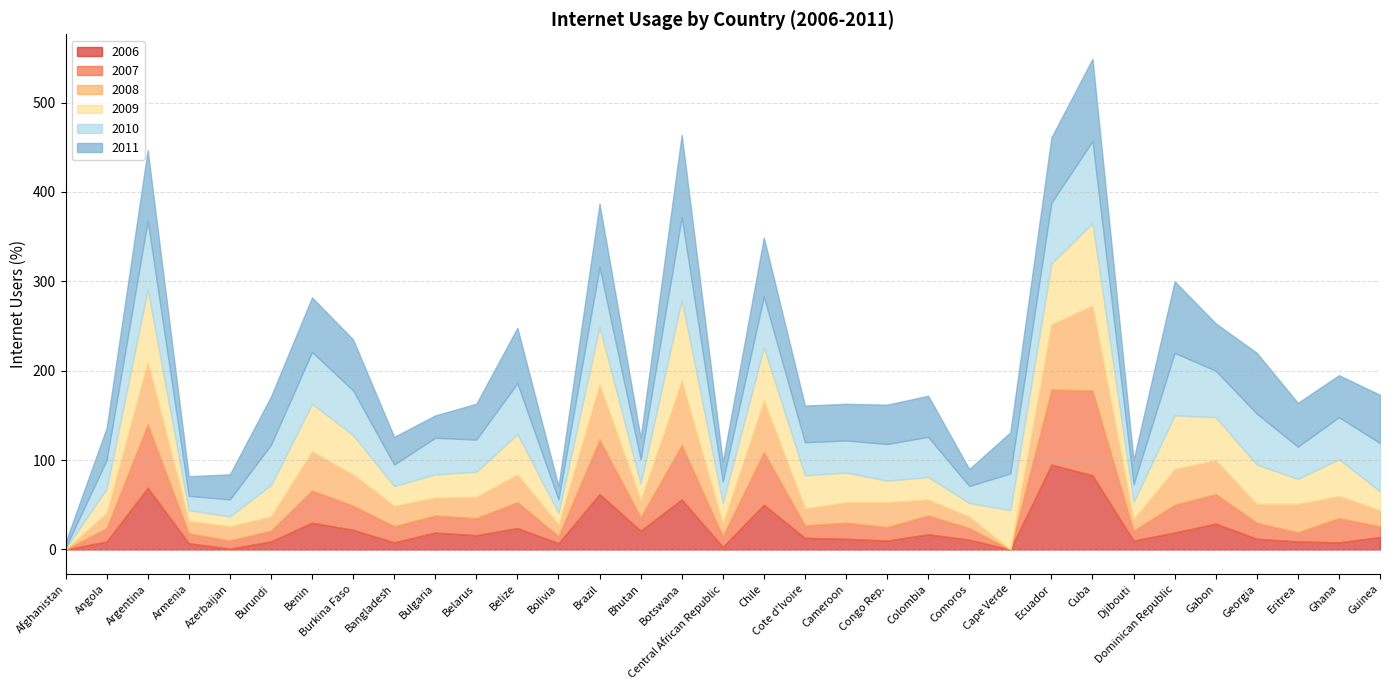

Between Benin and Guinea, which series saw the biggest shift?

2009